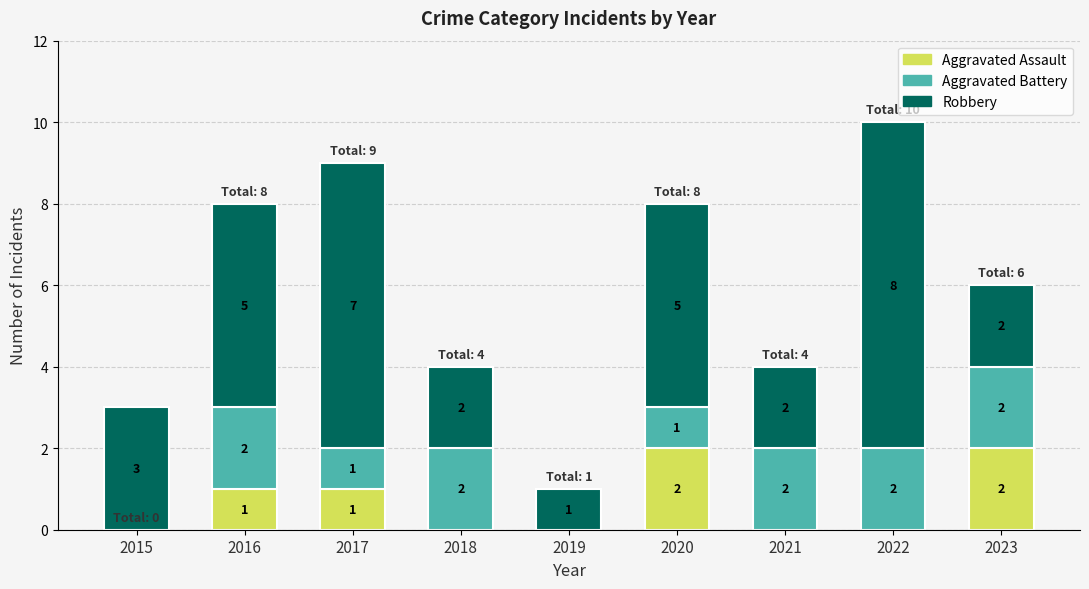

Reading left to right, list the values for the Aggravated Assault series.

2015=0	2016=1	2017=1	2018=0	2019=0	2020=2	2021=0	2022=0	2023=2